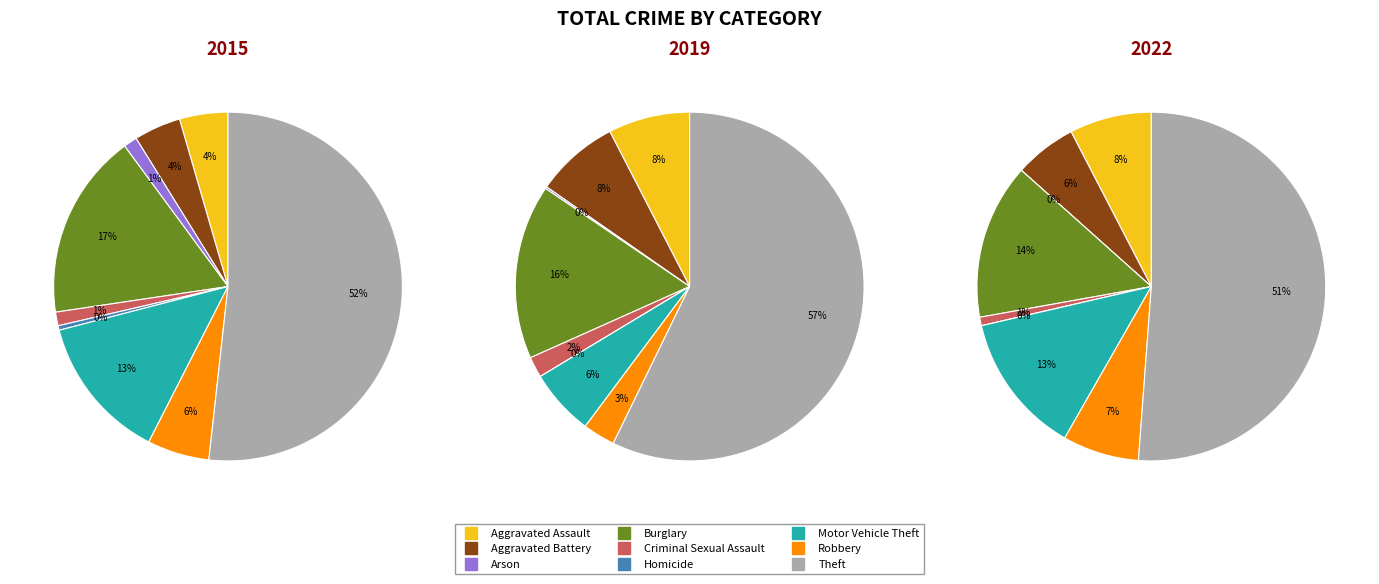

To the nearest percent, what is the average slice percentage?

11%